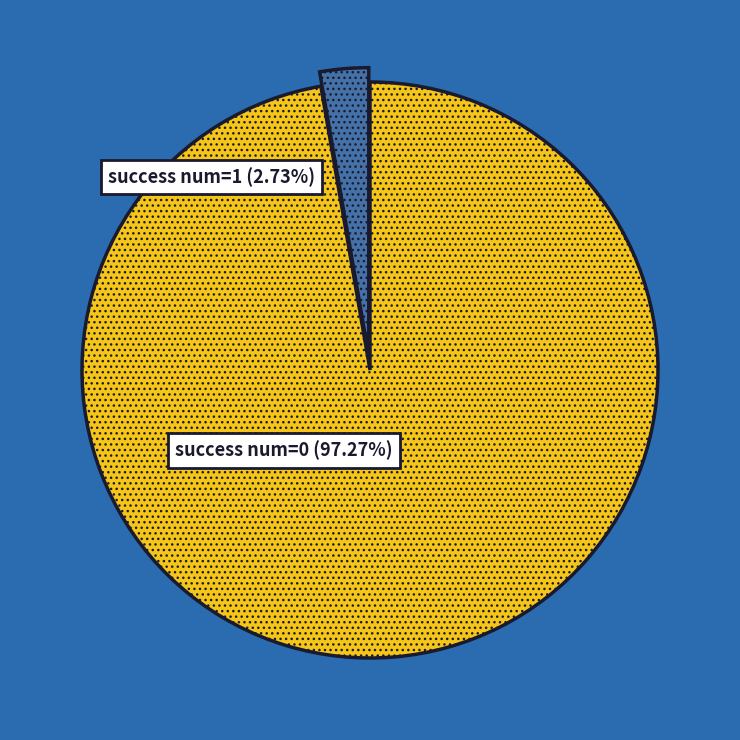

Is it true that 17 is 1% of the pie?

False